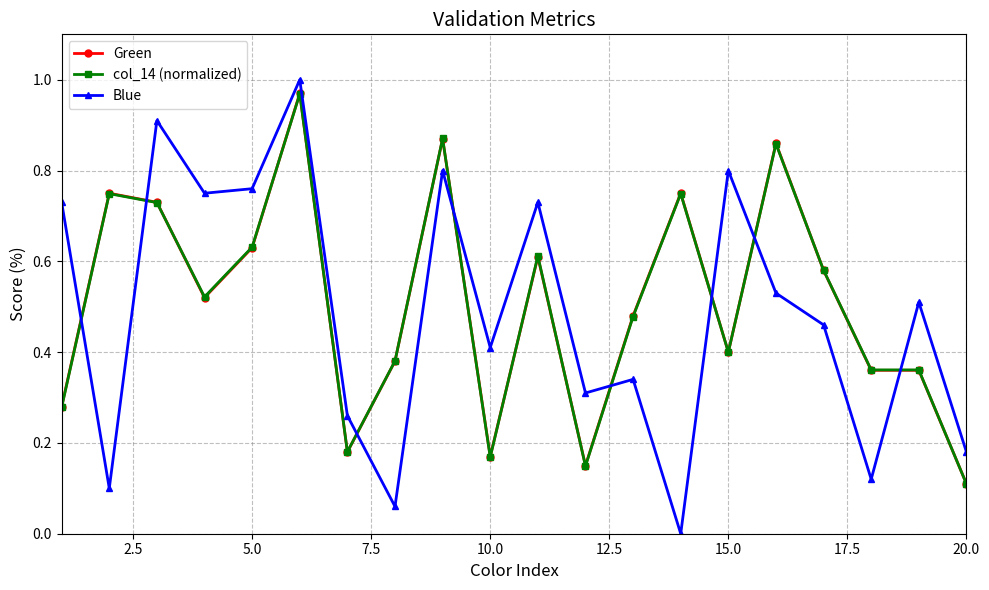

True or false: Green and Blue intersect in this chart.

True